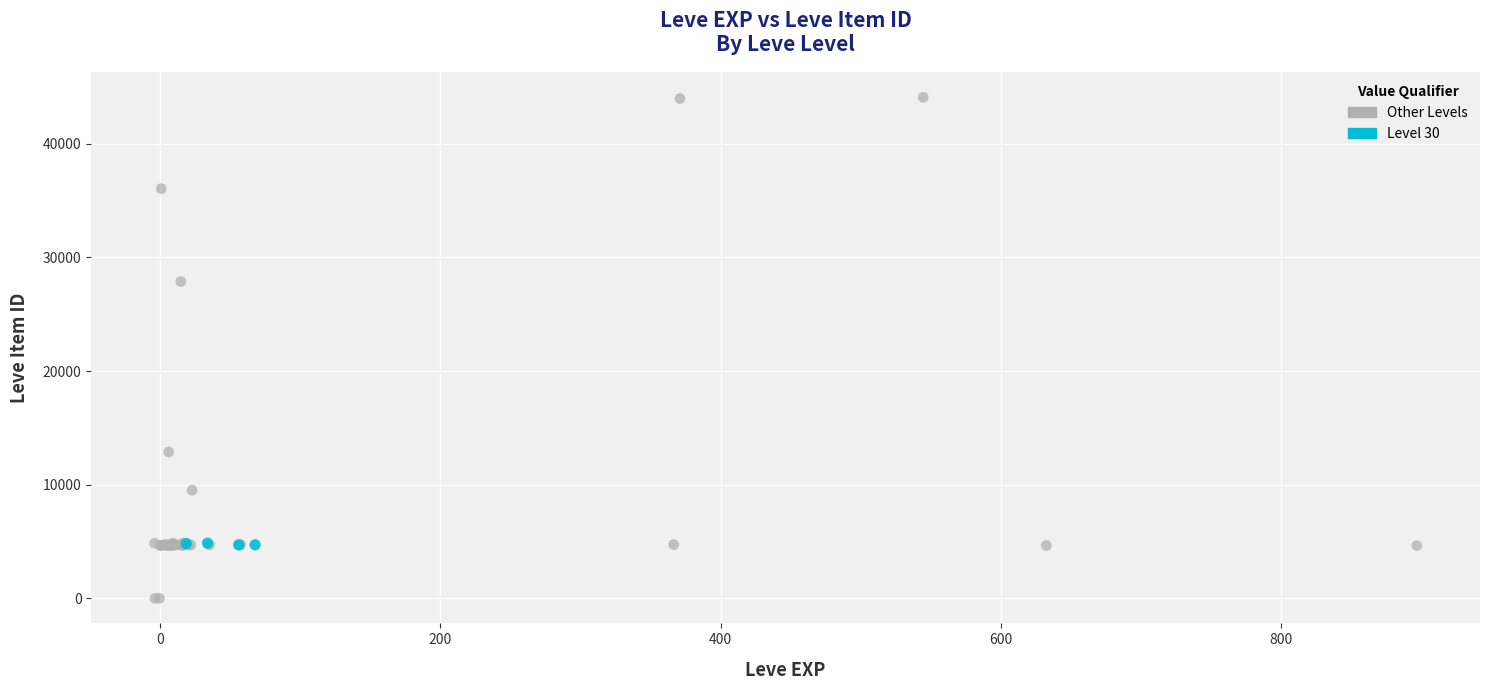

Which series reaches the minimum Y coordinate?

Other Levels